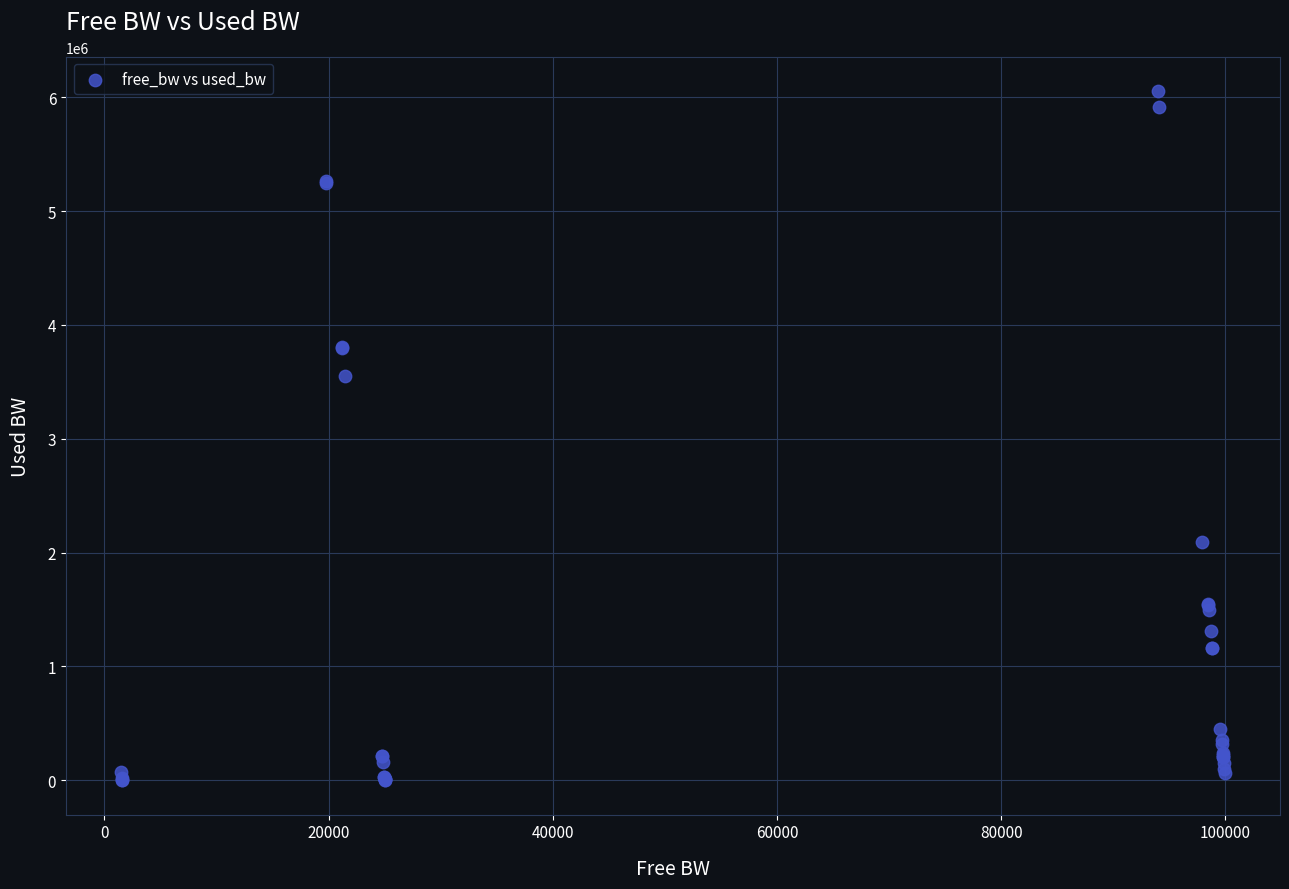

What Y value in the scatter plot is closest to 3026457?

3555133.2